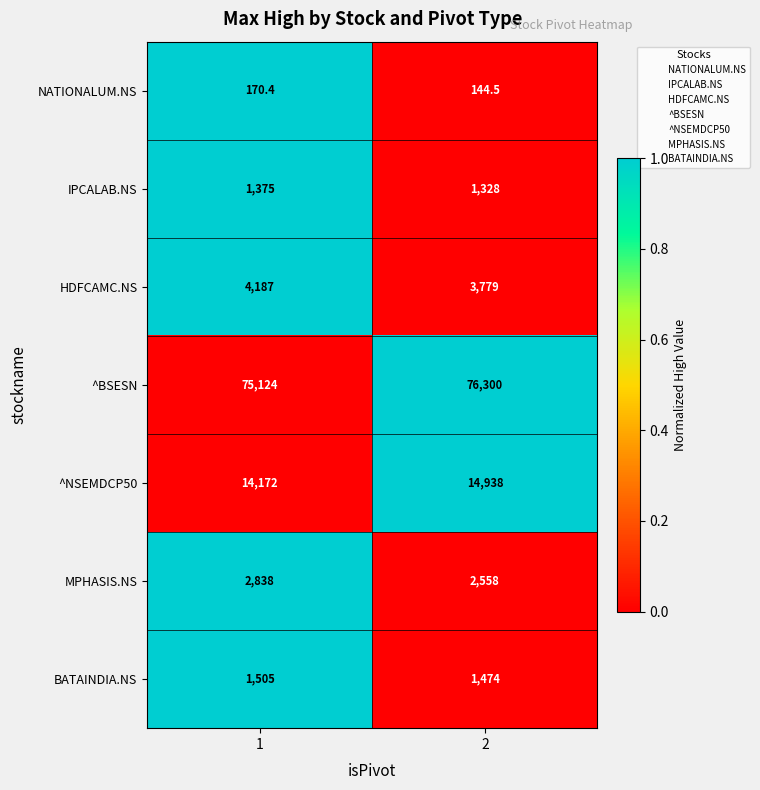

What is the total value across all series at 2?

100521.5